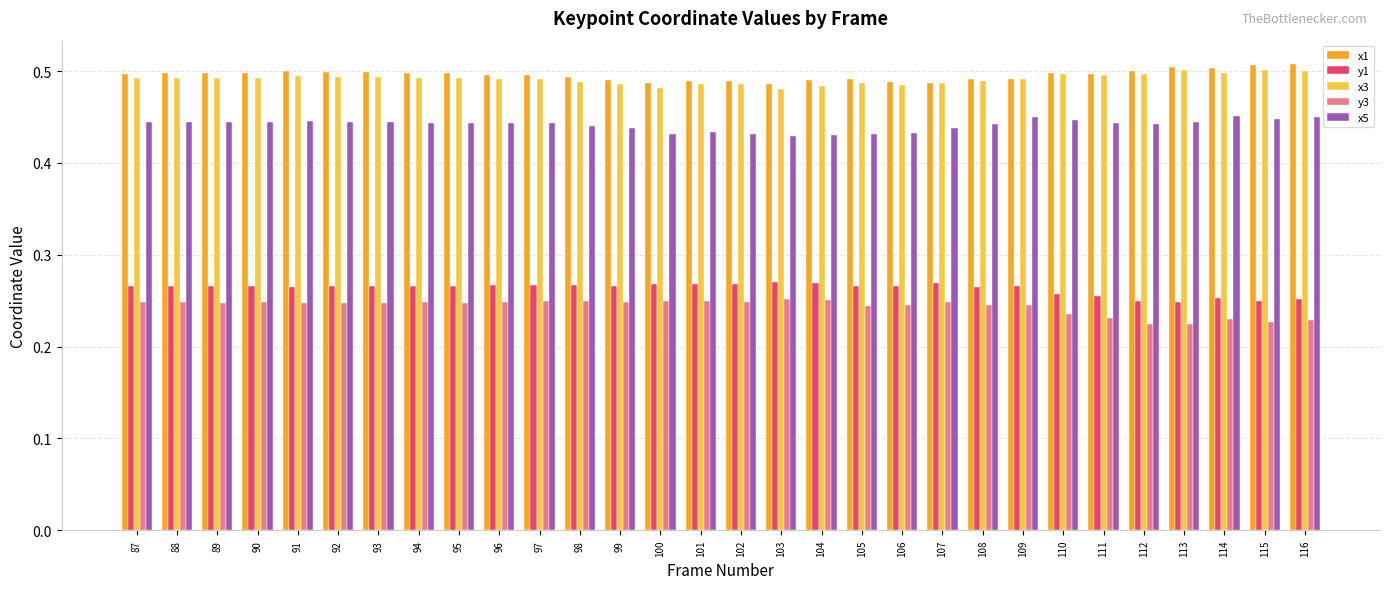

What is the sum of the x1 values at 88 and 101?

1.0